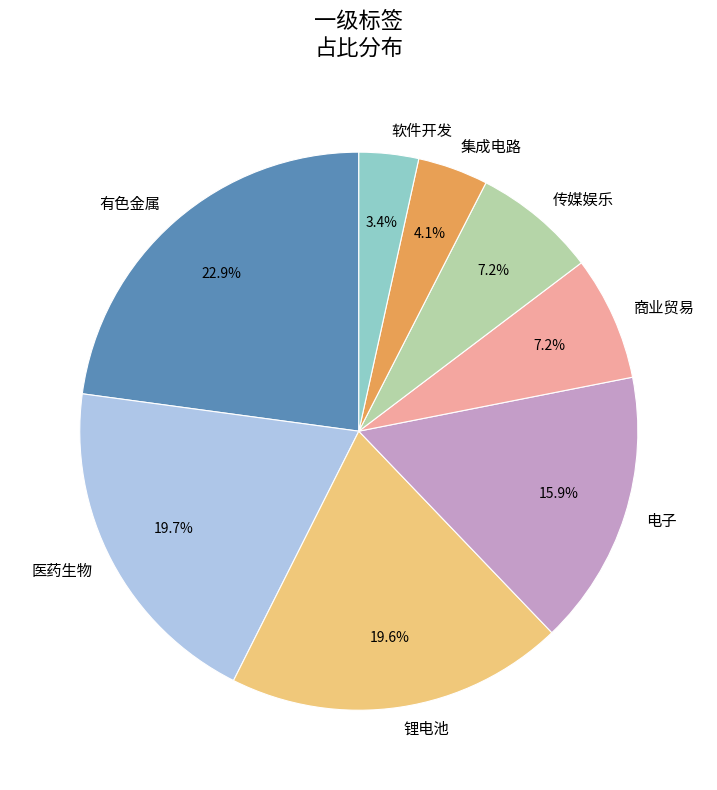

How many segments does this pie chart have?

8